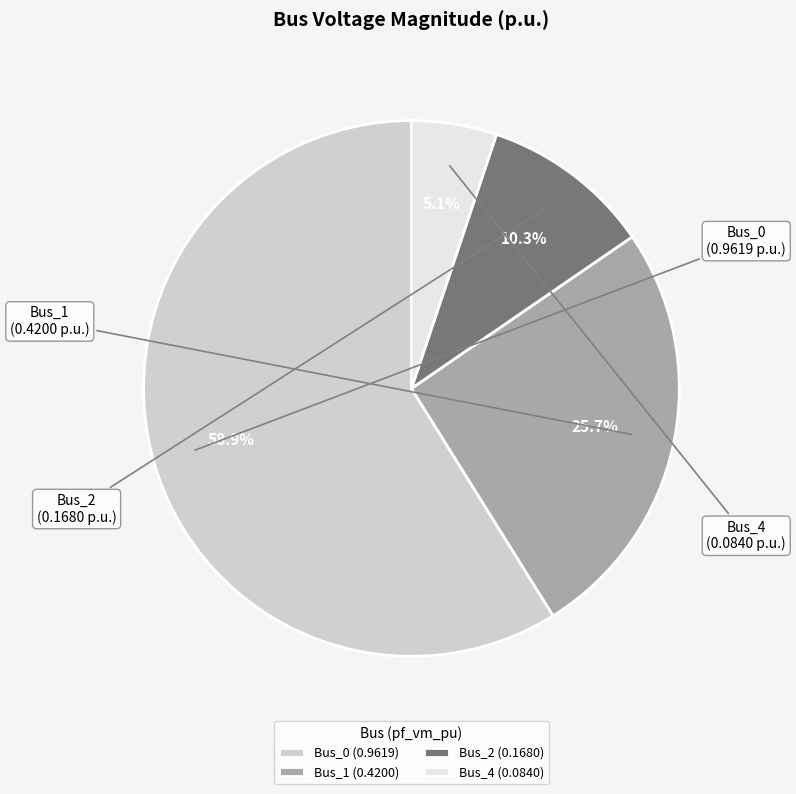

How many segments does this pie chart have?

4